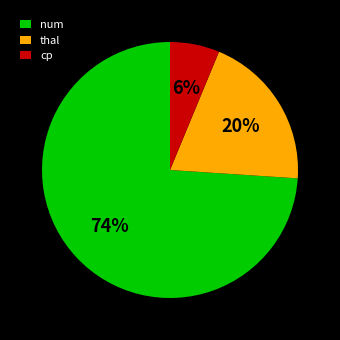

Is the sum of num and thal greater than half?

Yes